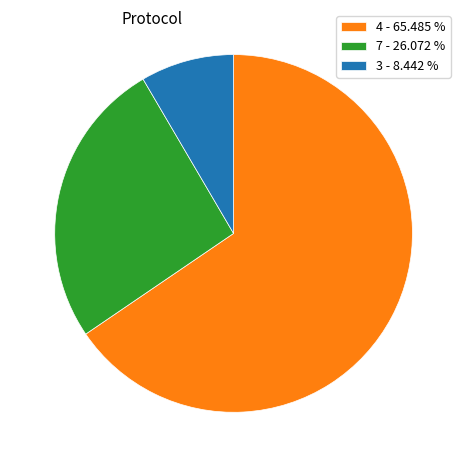

How many slices are in this pie chart?

3